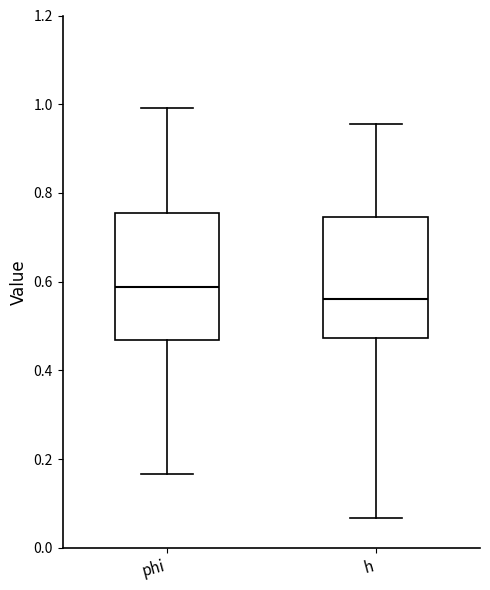

Which box has the highest median line?

phi